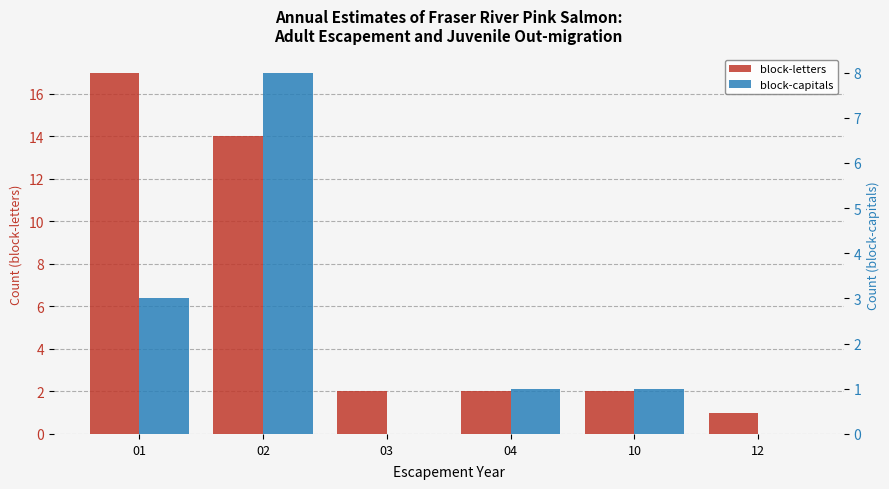

Reading left to right, list all the values displayed in this chart.

block-letters: 17	14	2	2	2	1
block-capitals: 3	8	0	1	1	0